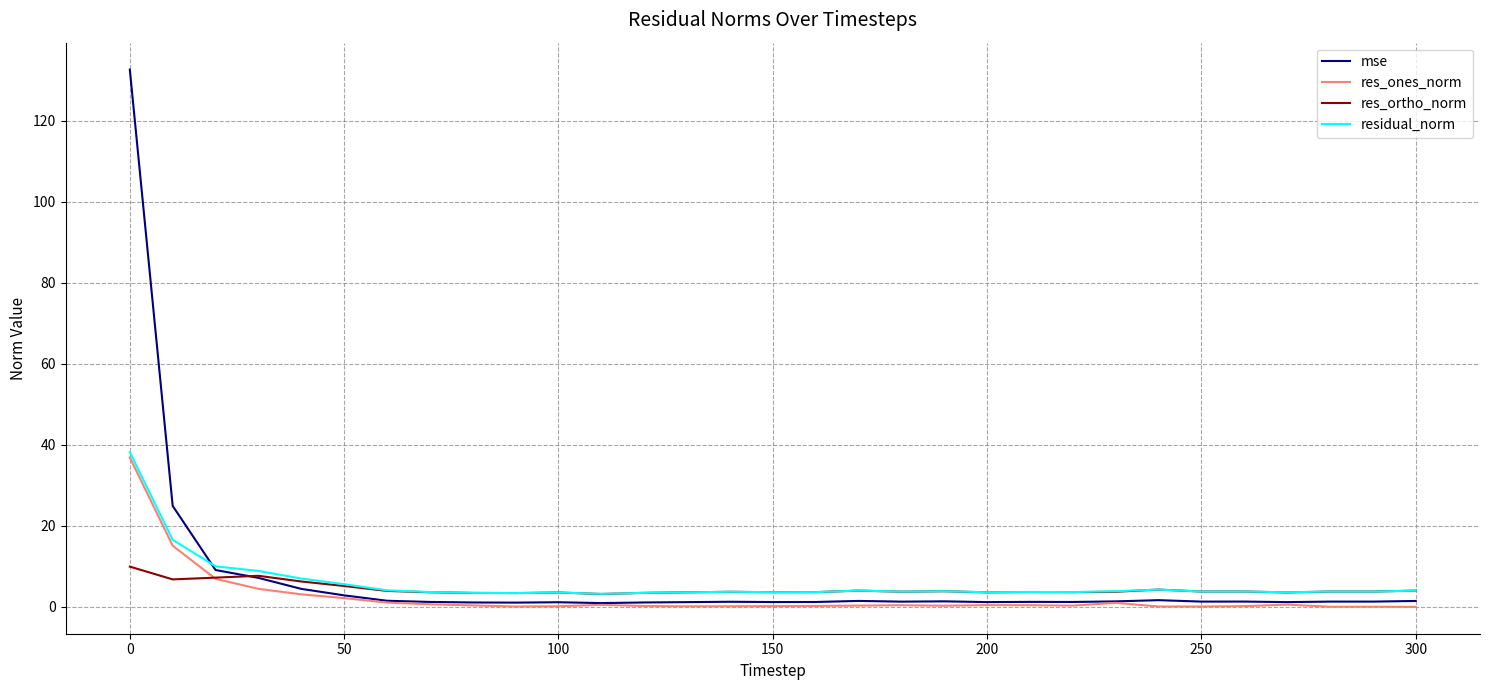

What is the minimum value for residual_norm?

3.2